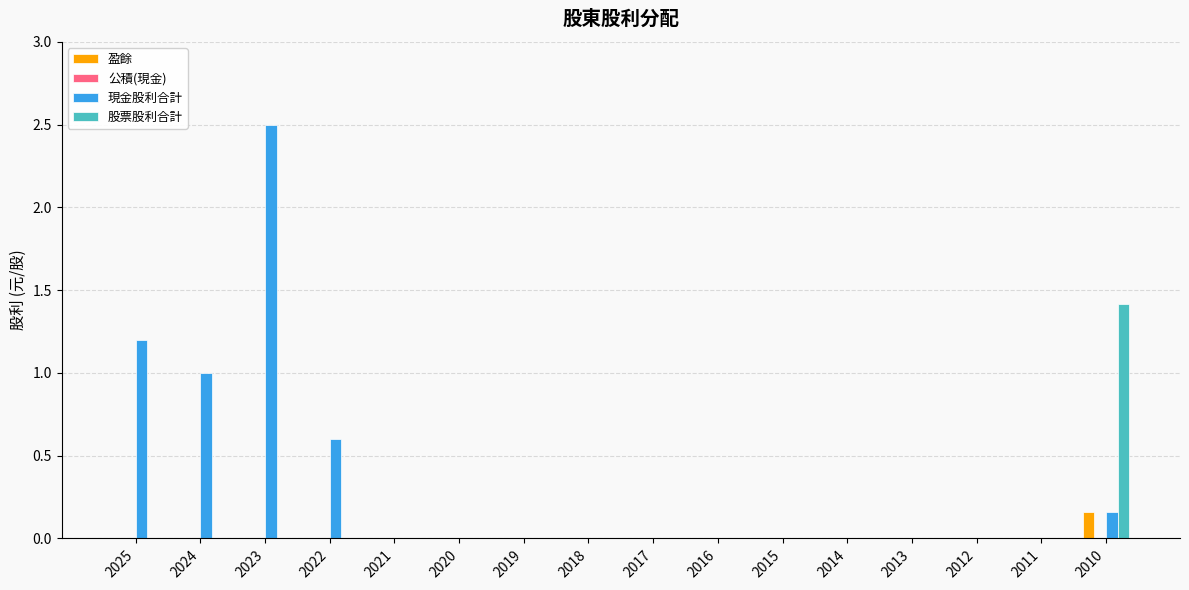

How many 盈餘 values are between 0 and 1?

16